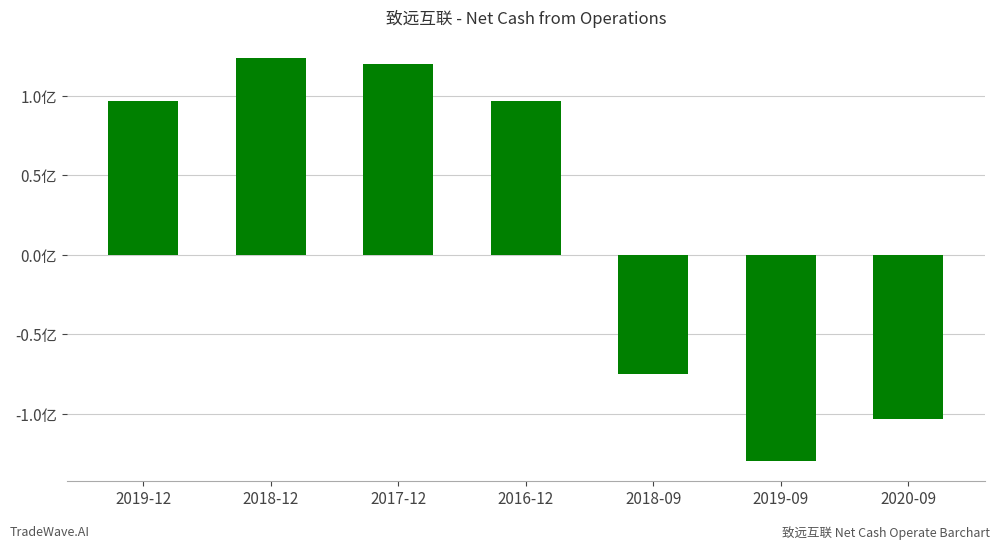

How many values are below zero?

3